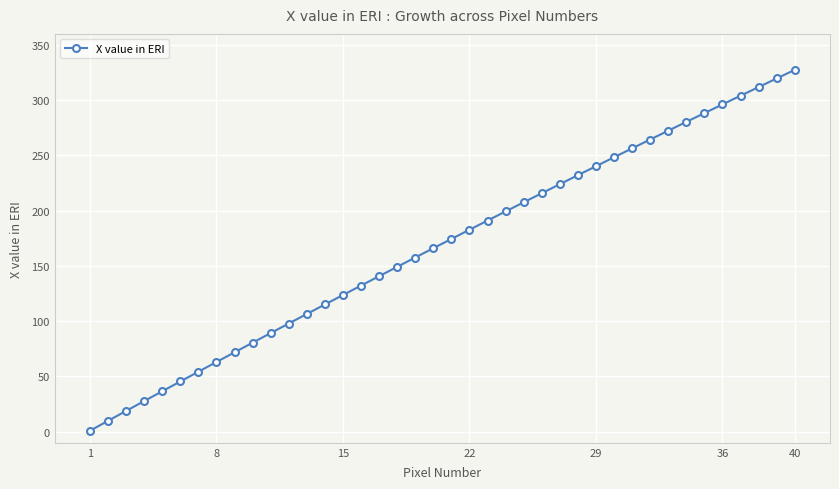

Reading left to right, transcribe all the data shown in this chart.

0.9	9.9	18.8	27.7	36.6	45.5	54.3	63.1	71.9	80.6	89.3	97.9	106.6	115.2	123.7	132.3	140.8	149.2	157.7	166.1	174.4	182.8	191.1	199.4	207.6	215.8	224.0	232.2	240.3	248.4	256.4	264.4	272.4	280.4	288.3	296.2	304.1	311.9	319.7	327.4